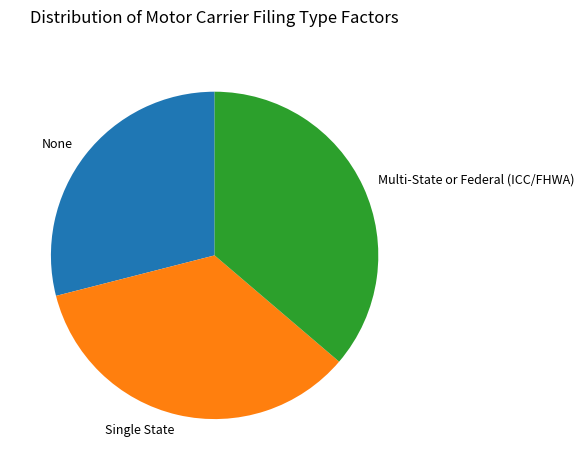

Which has a higher value, Multi-State or Federal (ICC/FHWA) or None?

Multi-State or Federal (ICC/FHWA)